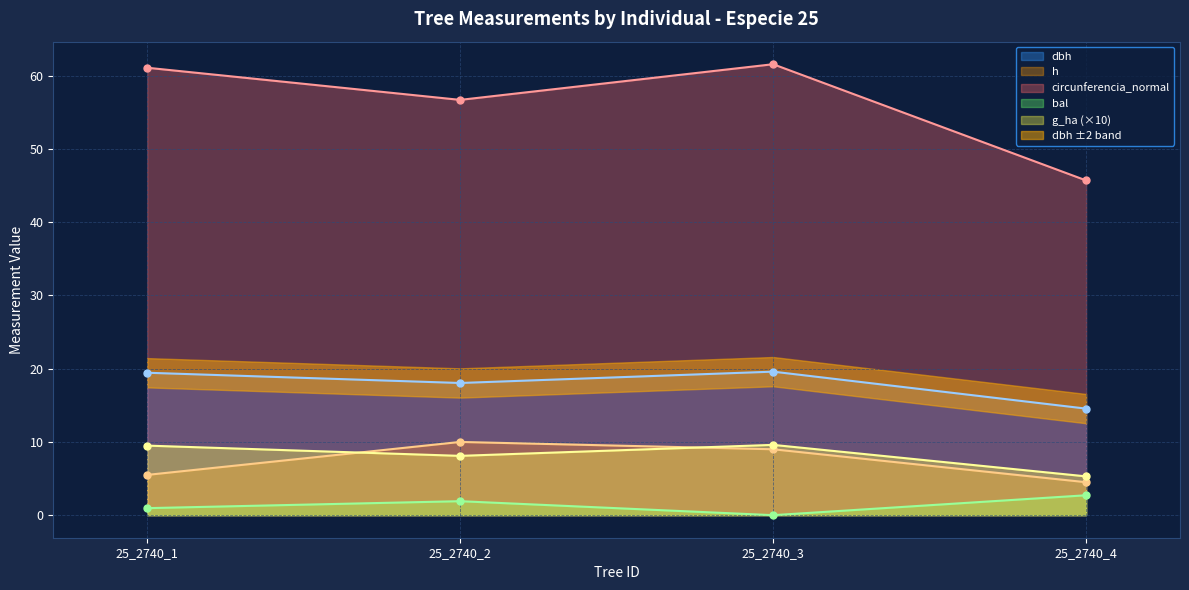

Is the value of bal at 25_2740_4 greater than the value of g_ha (×10) at 25_2740_4?

No